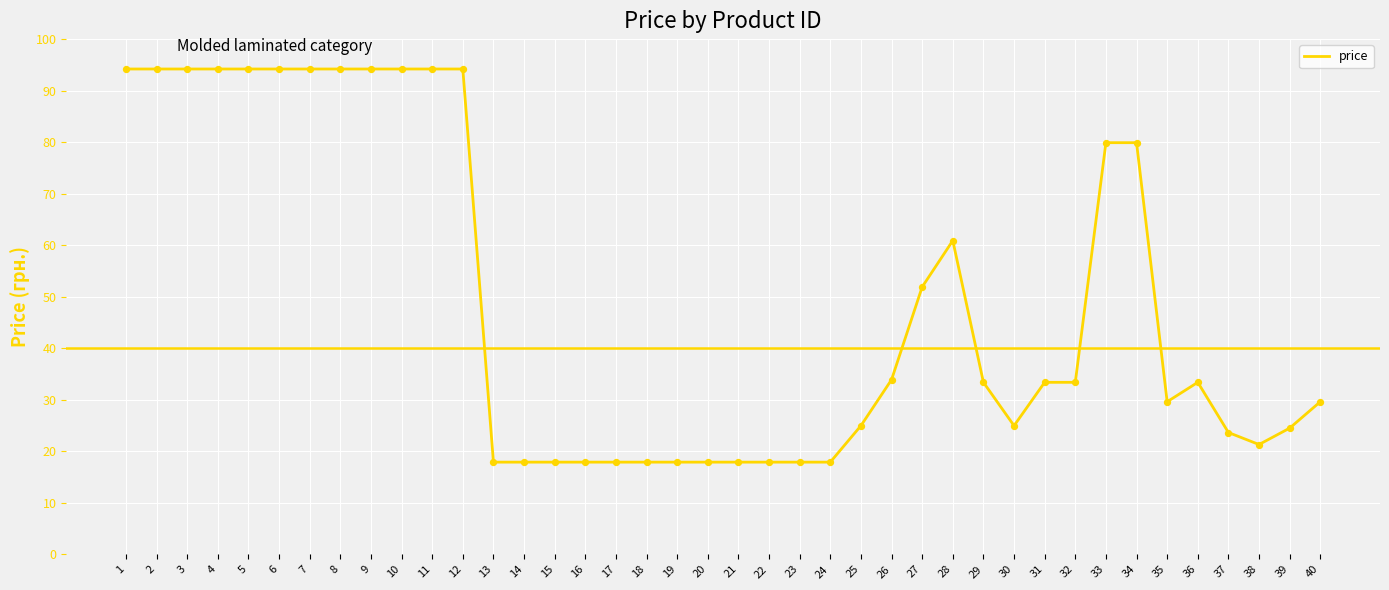

What is the ratio of the value at 27 to the value at 17?

2.9